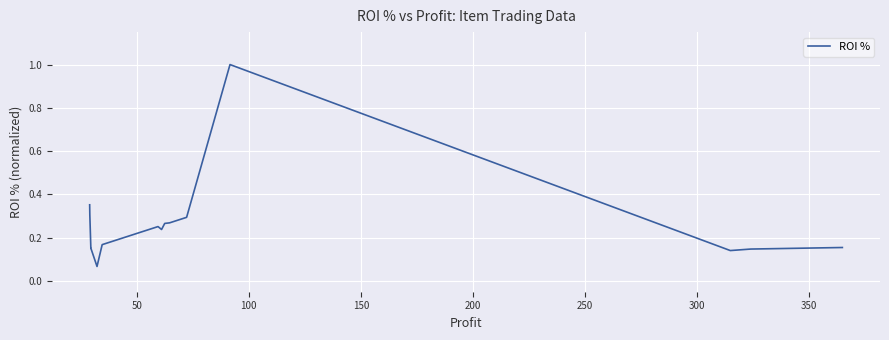

What is the greatest value displayed?

1.0